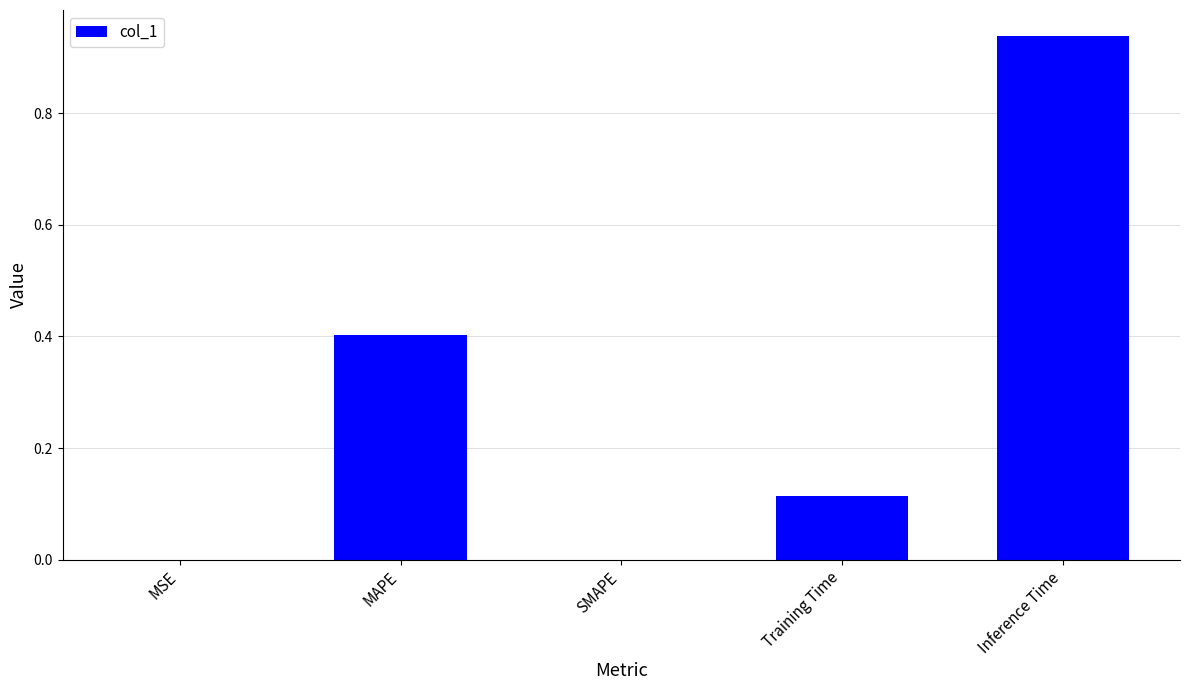

Is it true that the value at SMAPE is 0.0?

True